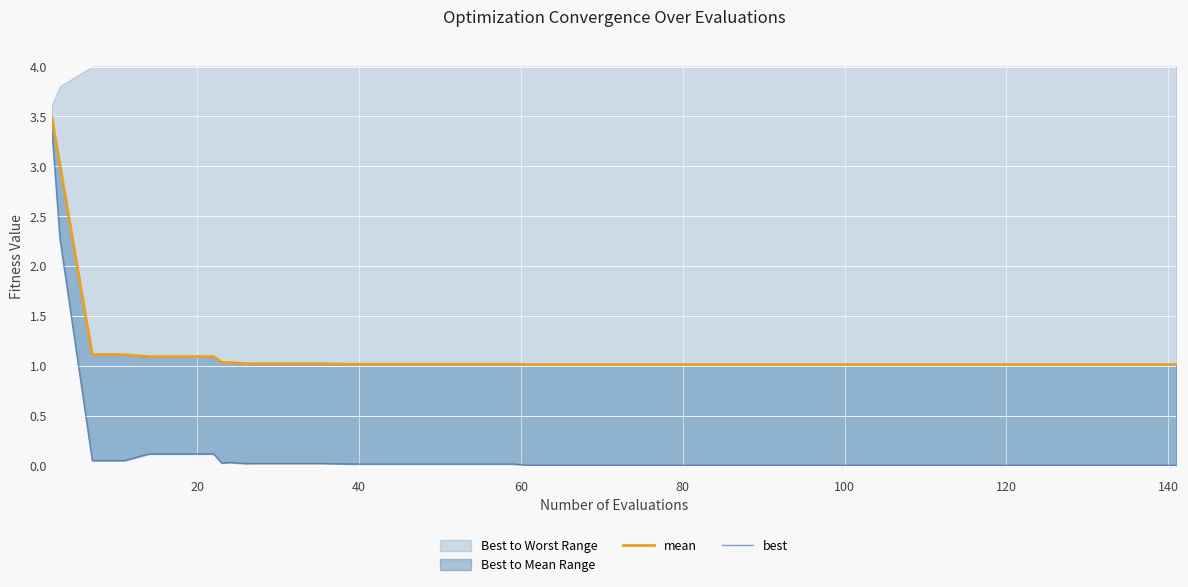

What is the spread (max minus min) of values at 80?

1.0